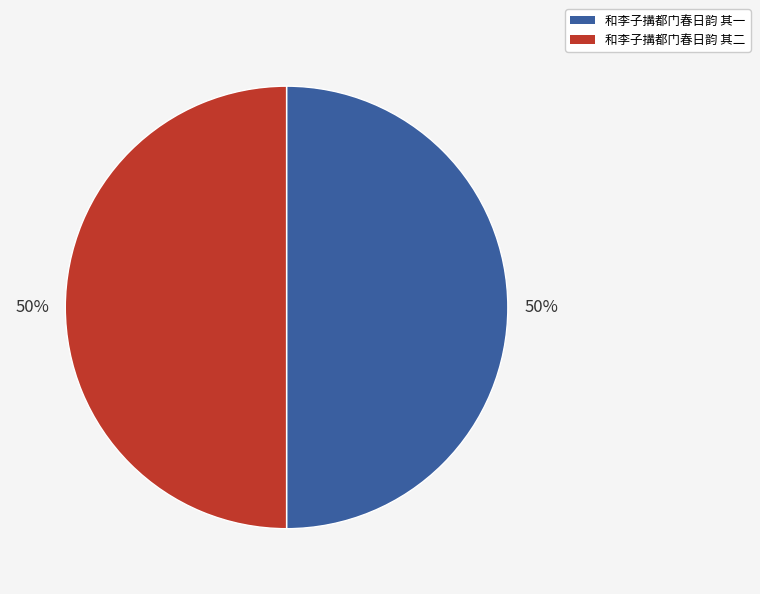

Do 和李子搆都门春日韵 其二 and 和李子搆都门春日韵 其一 together represent more than half of the pie?

Yes